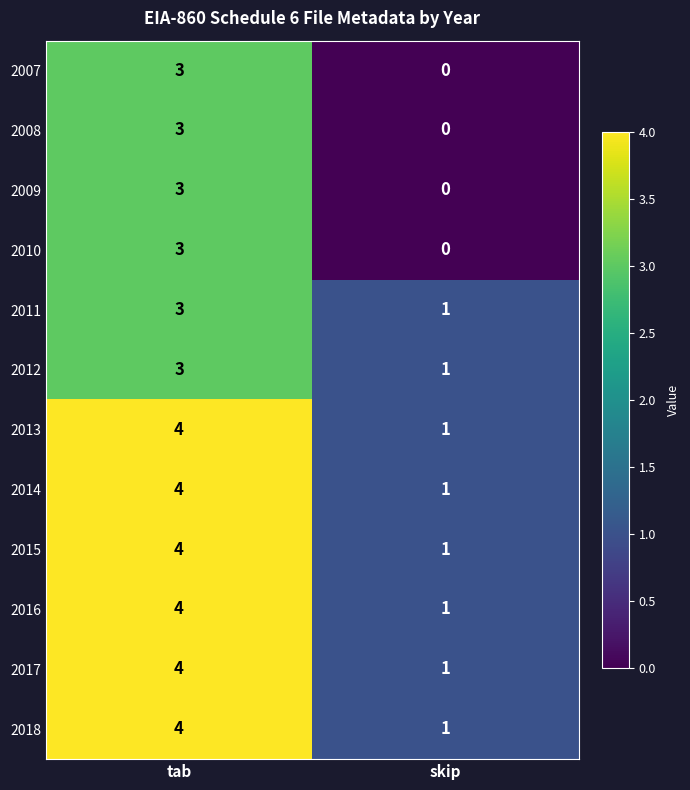

What is the sum of the 2018 values at tab and skip?

5